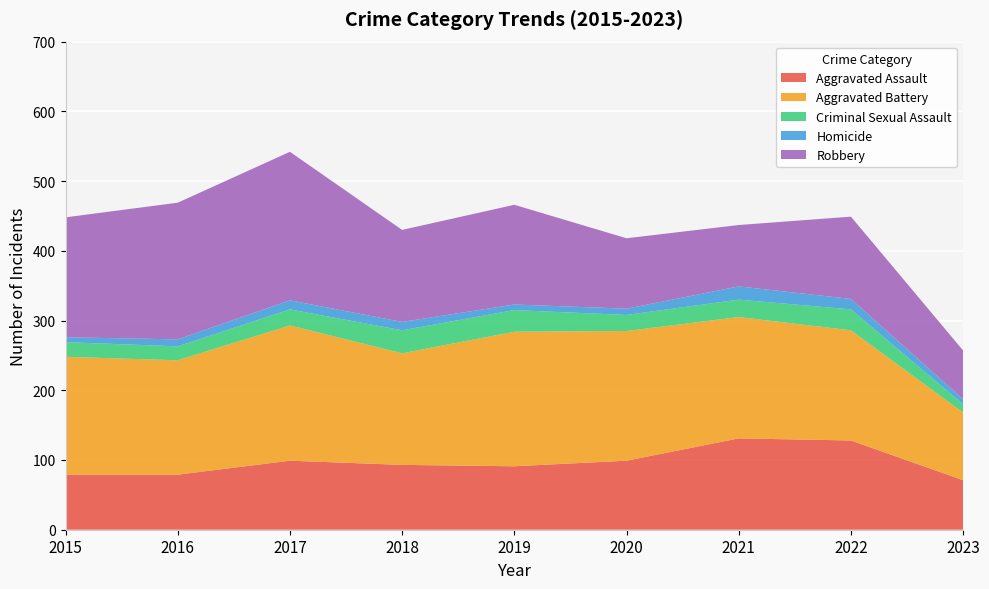

Reading left to right, transcribe all the data shown in this chart.

Aggravated Assault: 2015=79	2016=79	2017=99	2018=93	2019=91	2020=99	2021=131	2022=128	2023=71
Aggravated Battery: 2015=169	2016=164	2017=194	2018=160	2019=193	2020=186	2021=174	2022=158	2023=97
Criminal Sexual Assault: 2015=21	2016=20	2017=23	2018=33	2019=31	2020=23	2021=25	2022=30	2023=12
Homicide: 2015=7	2016=10	2017=13	2018=12	2019=8	2020=9	2021=19	2022=15	2023=7
Robbery: 2015=172	2016=196	2017=213	2018=132	2019=143	2020=101	2021=88	2022=118	2023=70